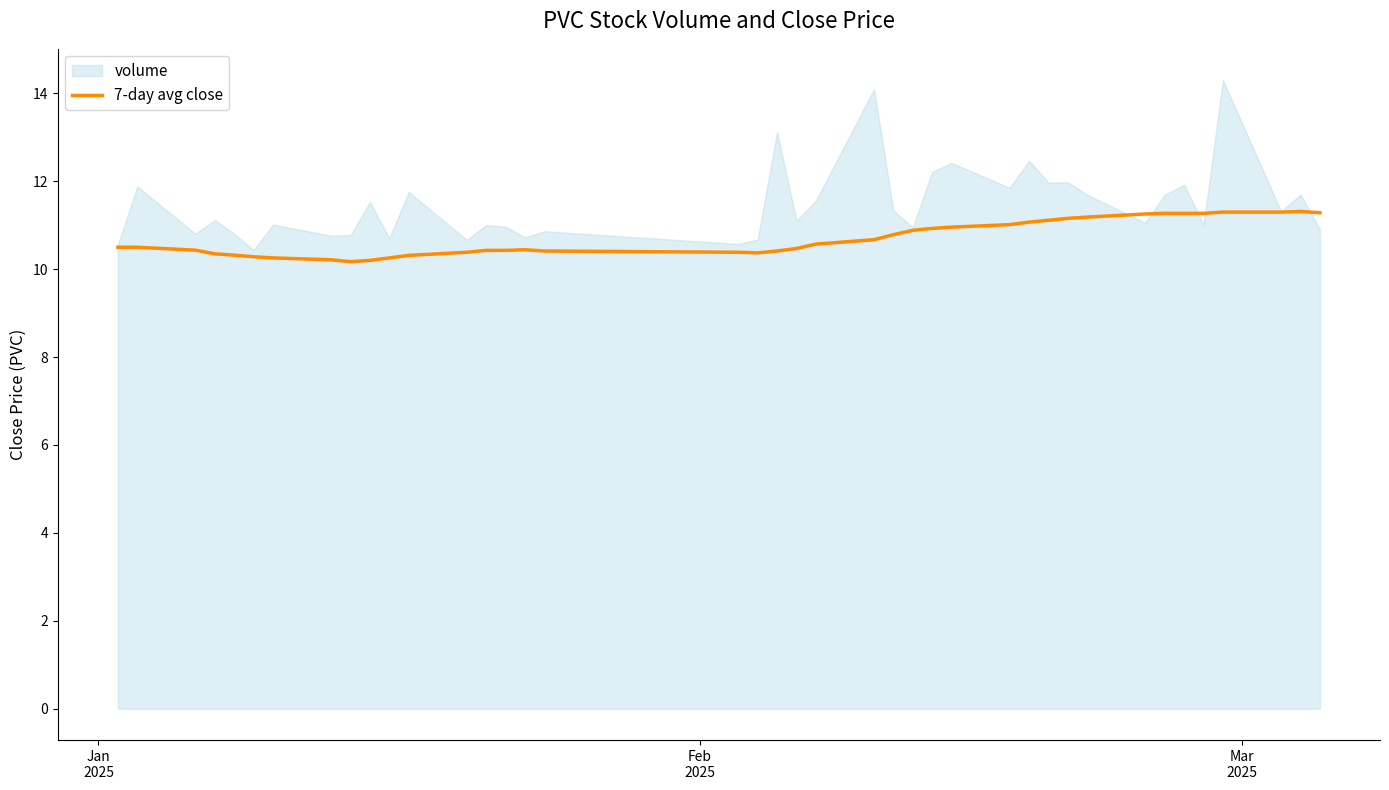

What is the highest value of the 7-day avg close series?

11.3